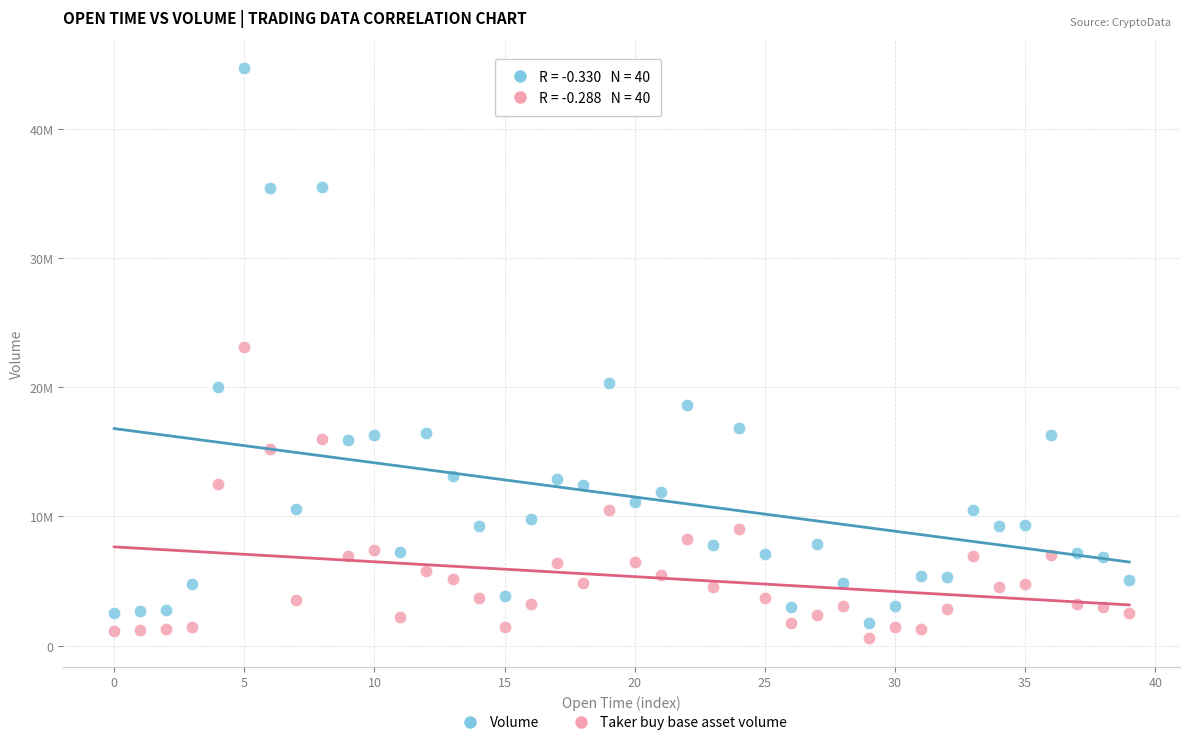

What are all the series names shown in the legend?

Volume, Taker buy base asset volume